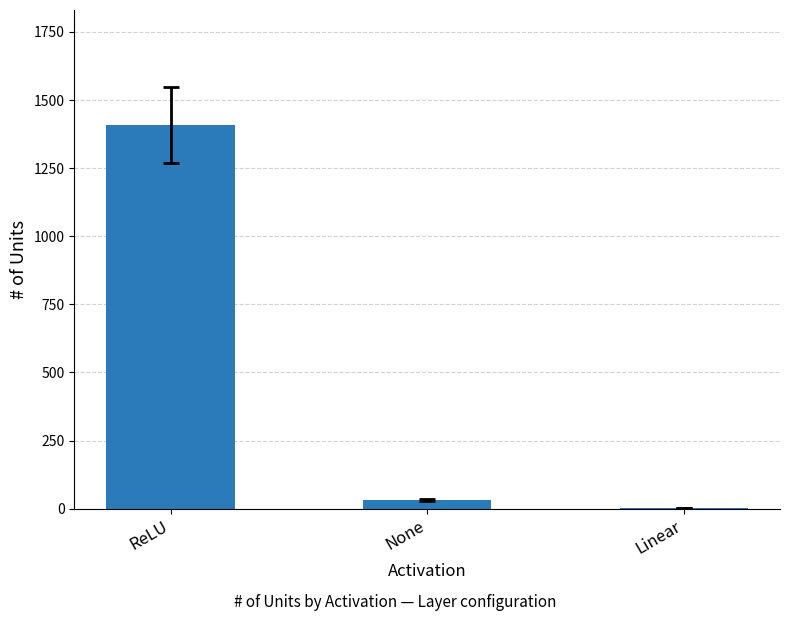

Reading right to left, transcribe all the data shown in this chart.

Linear=1	None=32	ReLU=1408